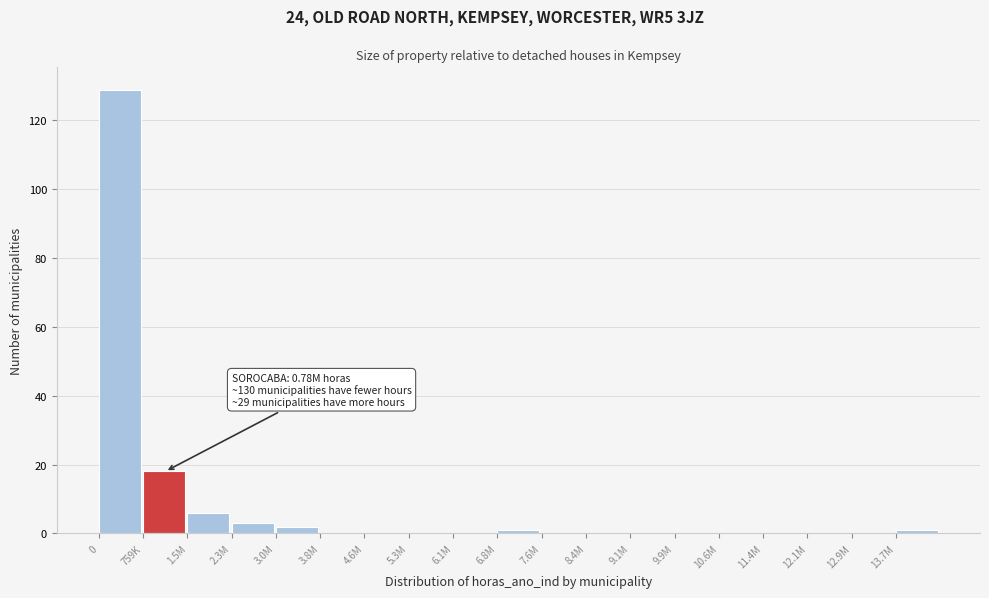

Reading right to left, list all the values displayed in this chart.

13.7M=1	12.9M=0	12.1M=0	11.4M=0	10.6M=0	9.9M=0	9.1M=0	8.4M=0	7.6M=0	6.8M=1	6.1M=0	5.3M=0	4.6M=0	3.8M=0	3.0M=2	2.3M=3	1.5M=6	759K=18	0=129